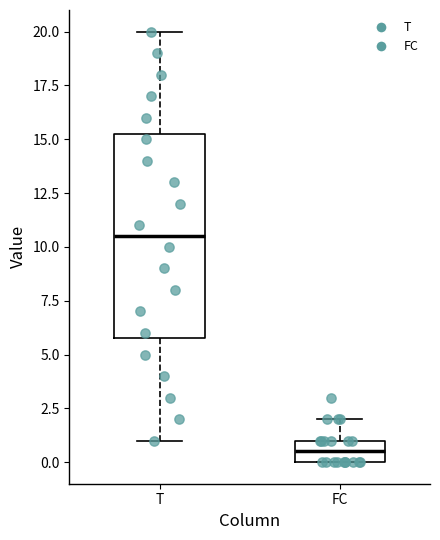

Which box is the tallest, from its lower edge to its upper edge?

T